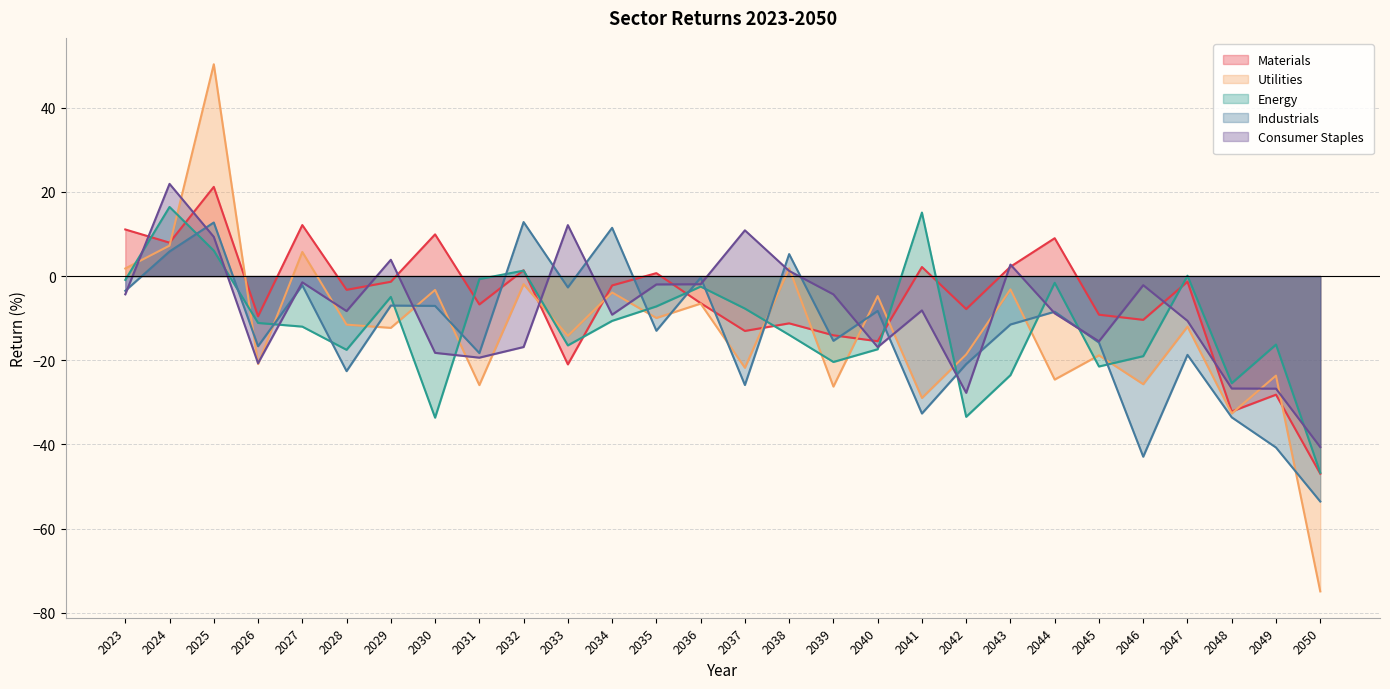

How many values in Materials are below zero?

18